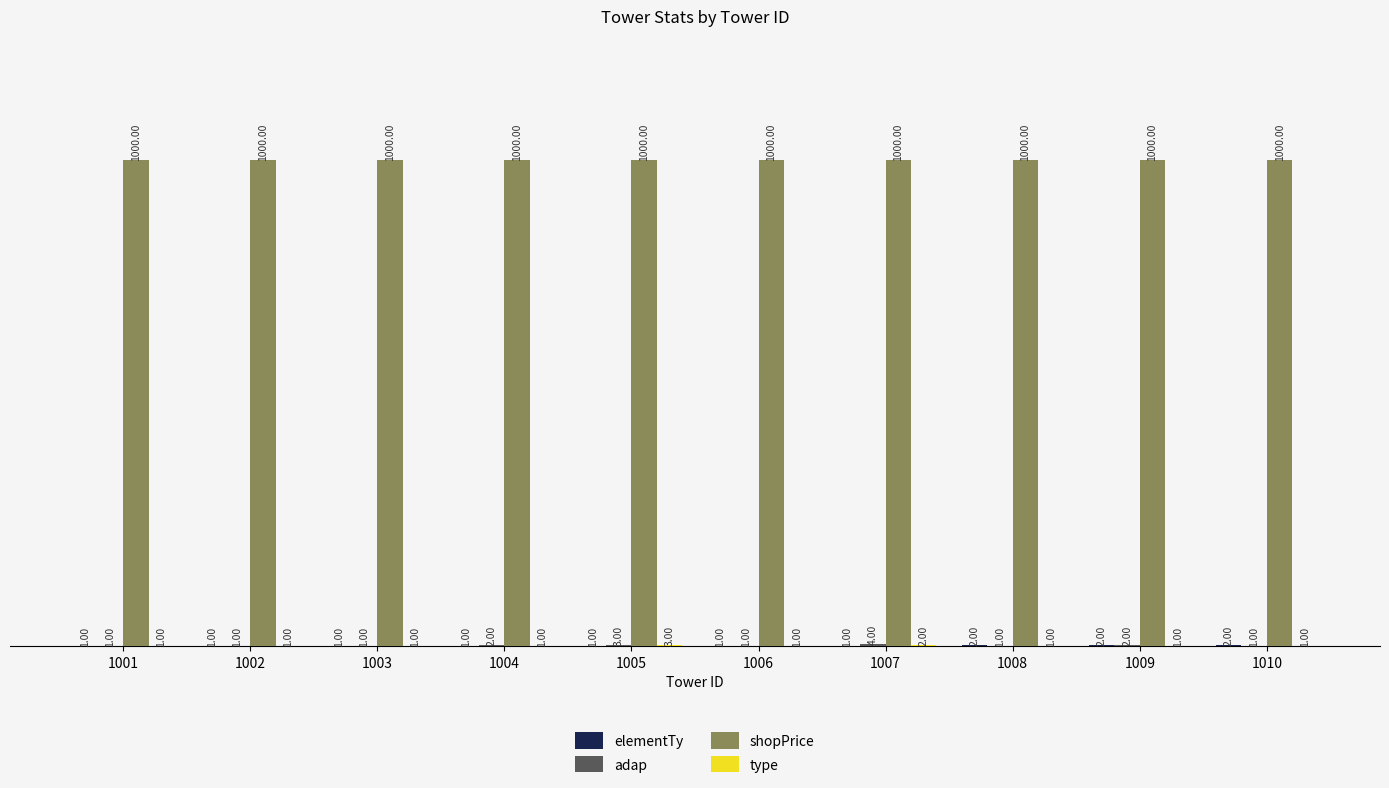

How many series are shown in this chart?

4